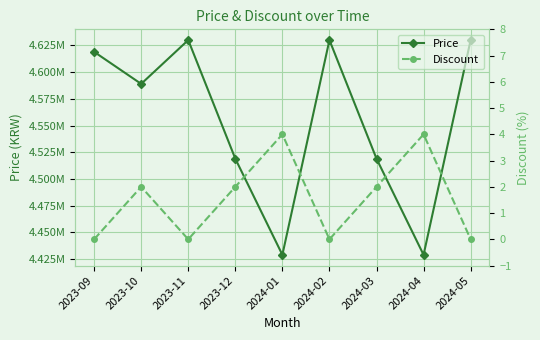

At which category does Discount reach its first local peak?

2023-10